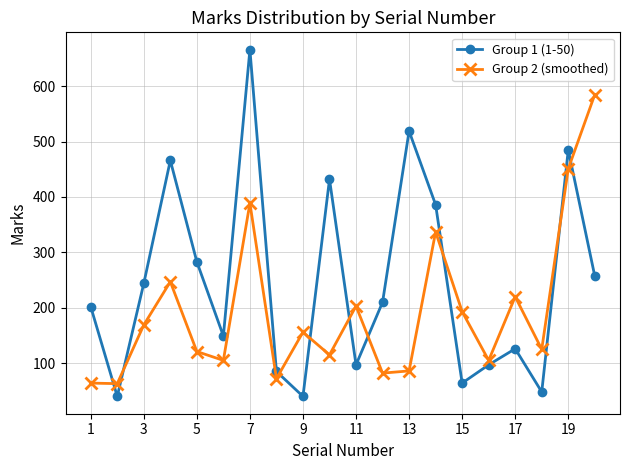

How many categories are shown in the chart?

20